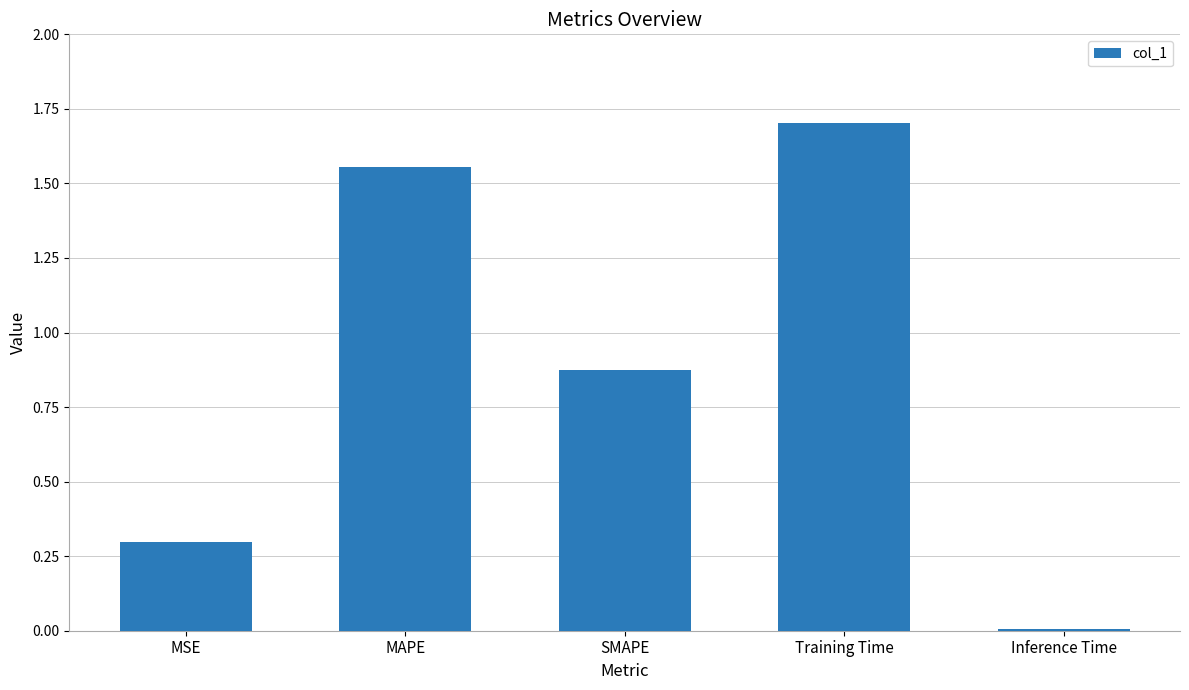

The chart shows a value of 1.3 at SMAPE. True or false?

False